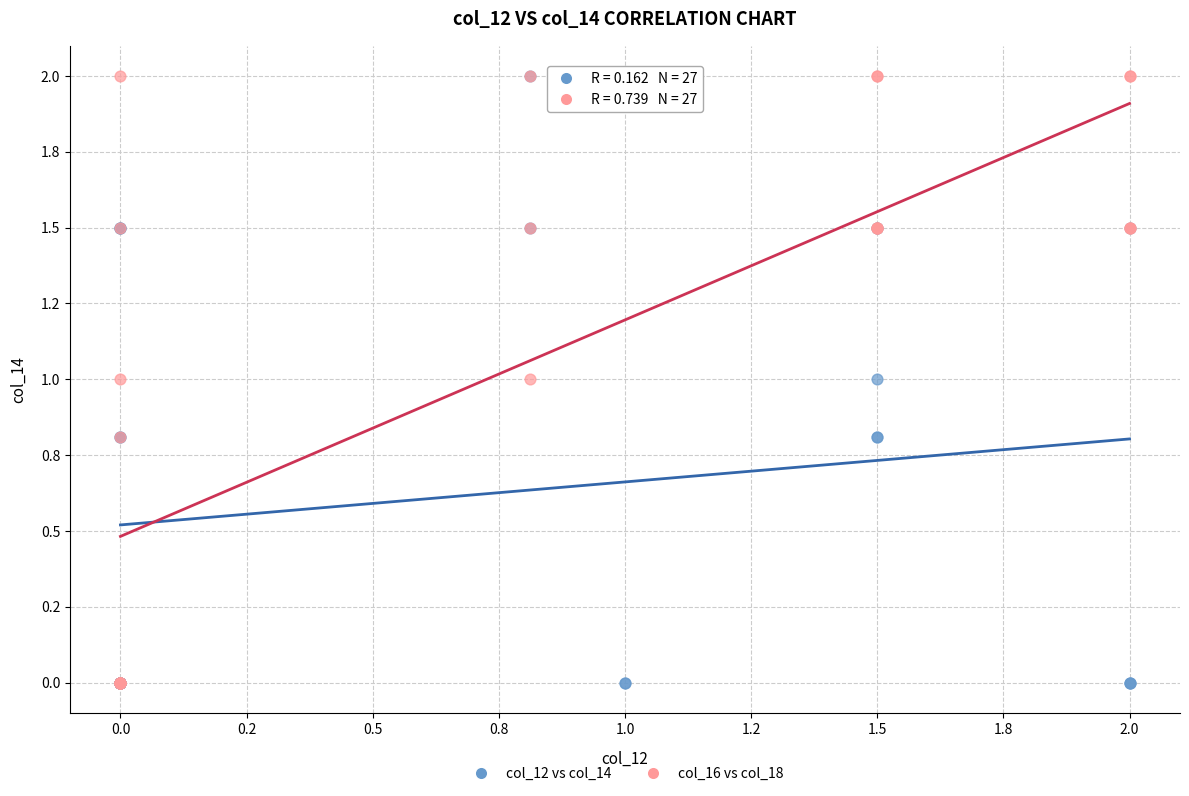

What are all the series names shown in the legend?

col_12 vs col_14, col_16 vs col_18